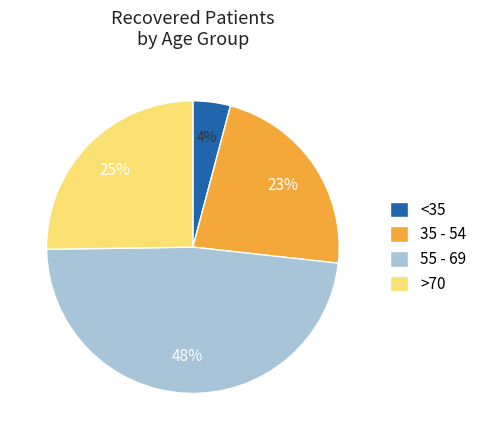

Which slice is the largest?

55 - 69